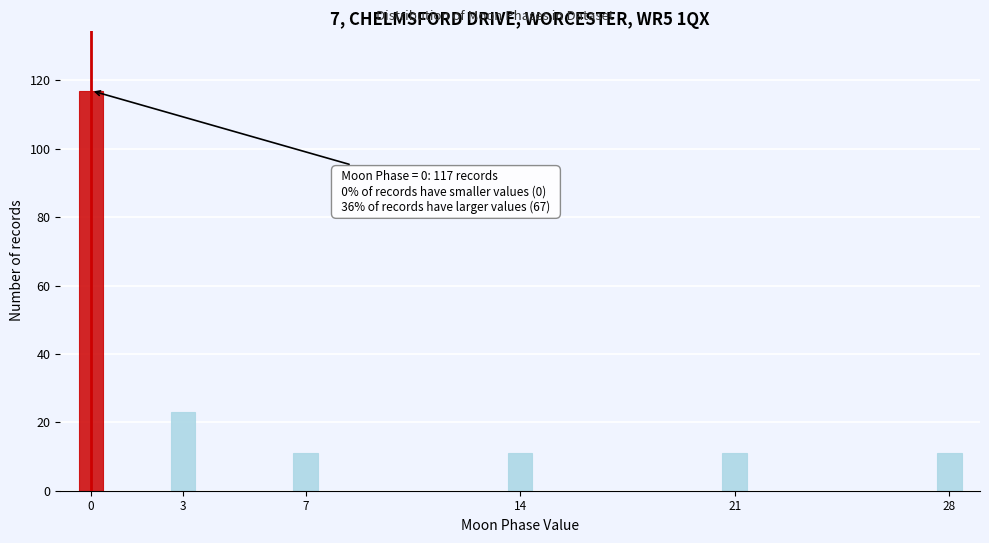

Reading right to left, list all the values displayed in this chart.

28=11	21=11	14=11	7=11	3=23	0=117